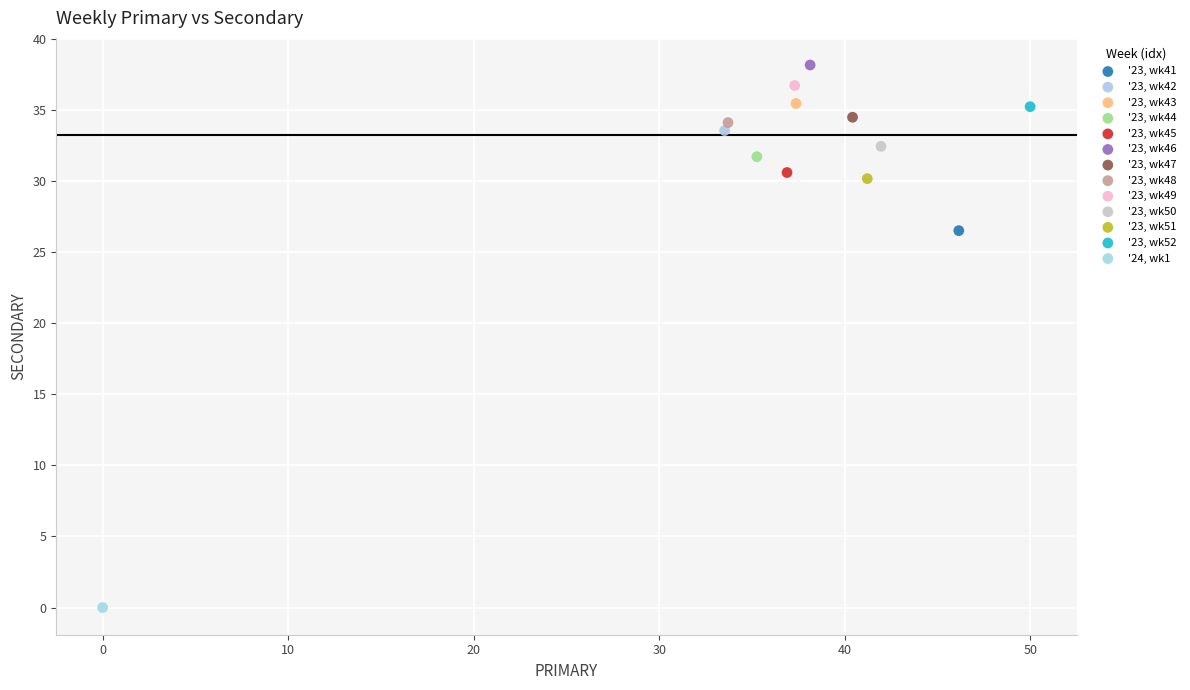

What are all the series names shown in the legend?

'23, wk41, '23, wk42, '23, wk43, '23, wk44, '23, wk45, '23, wk46, '23, wk47, '23, wk48, '23, wk49, '23, wk50, '23, wk51, '23, wk52, '24, wk1